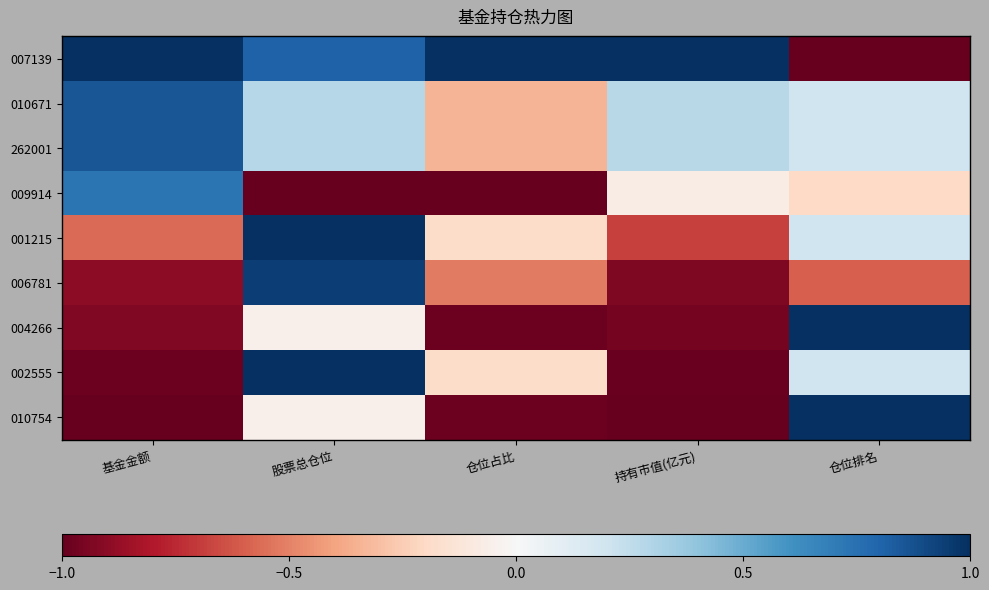

Which category has the highest value across all series?

基金金额